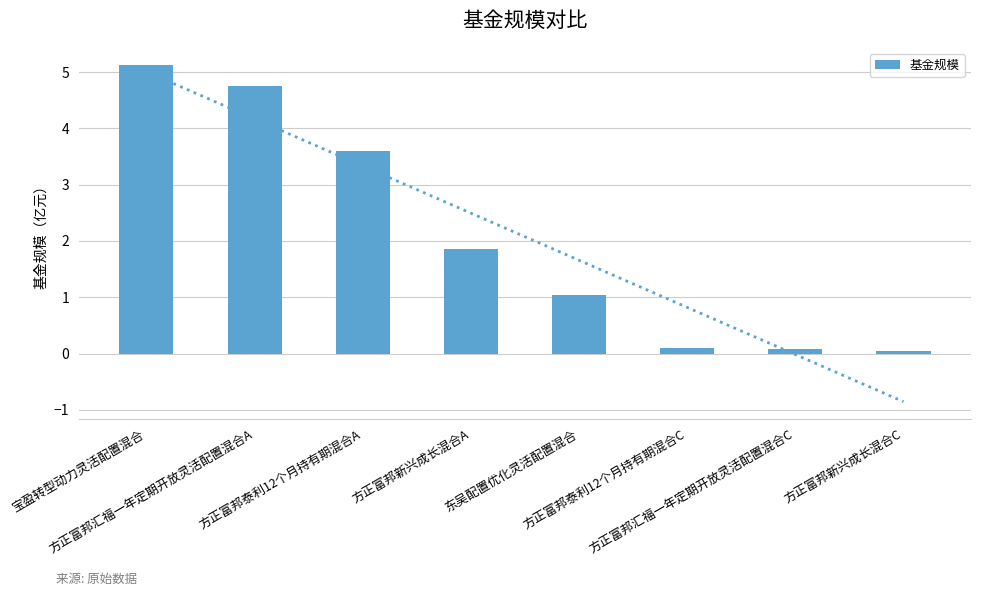

The value at 方正富邦泰利12个月持有期混合A is 3.6. True or false?

True